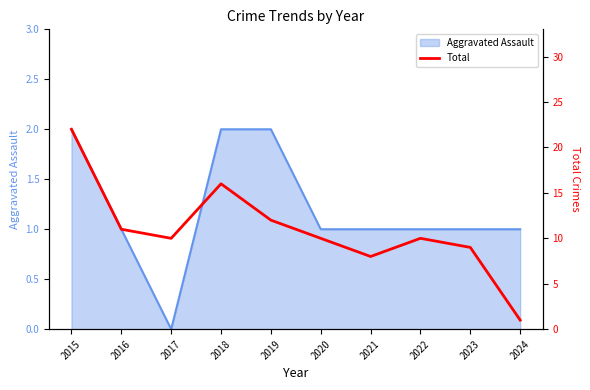

What is the difference between the maximum and minimum values?

21